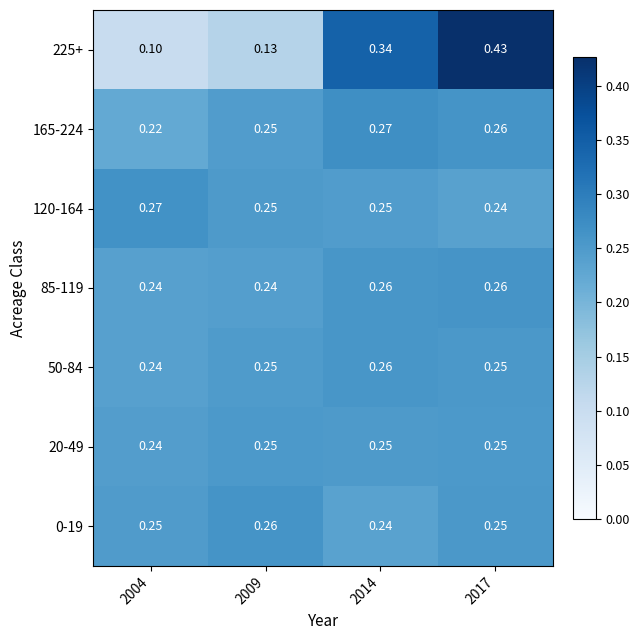

At which category is the sum across all series the highest?

2017